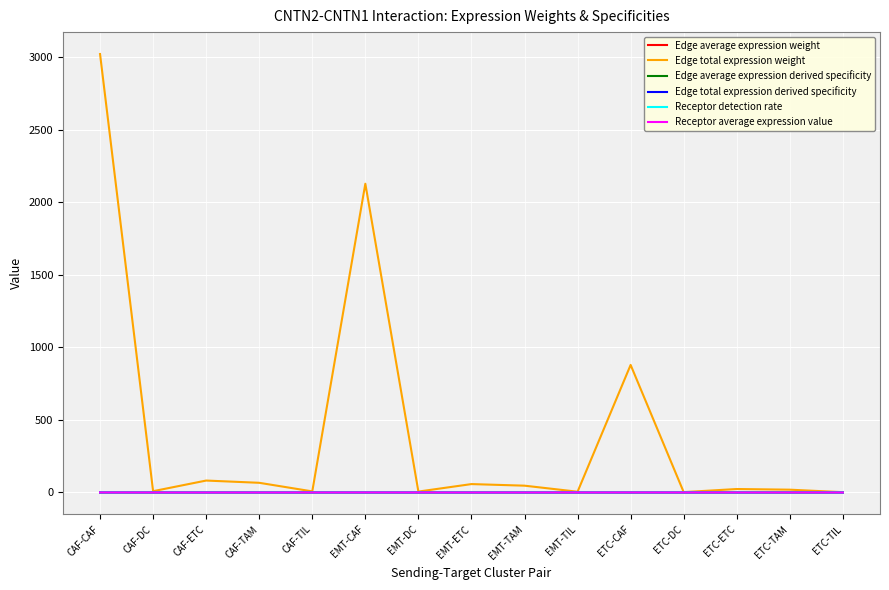

In Receptor detection rate, how many points are higher than both neighbors (excluding endpoints)?

5